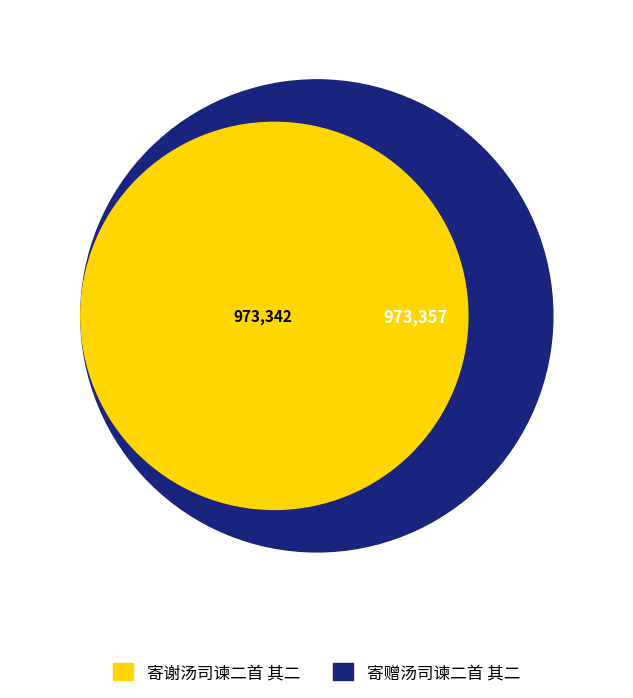

To the nearest percent, what percentage of the pie is 寄赠汤司谏二首 其二?

50%